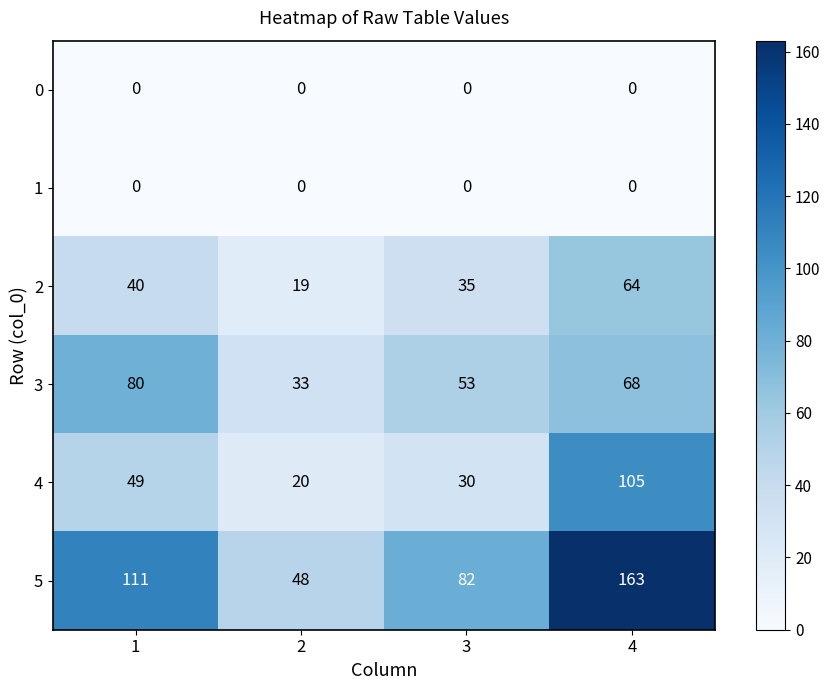

At which category does the chart reach its peak across all series?

4